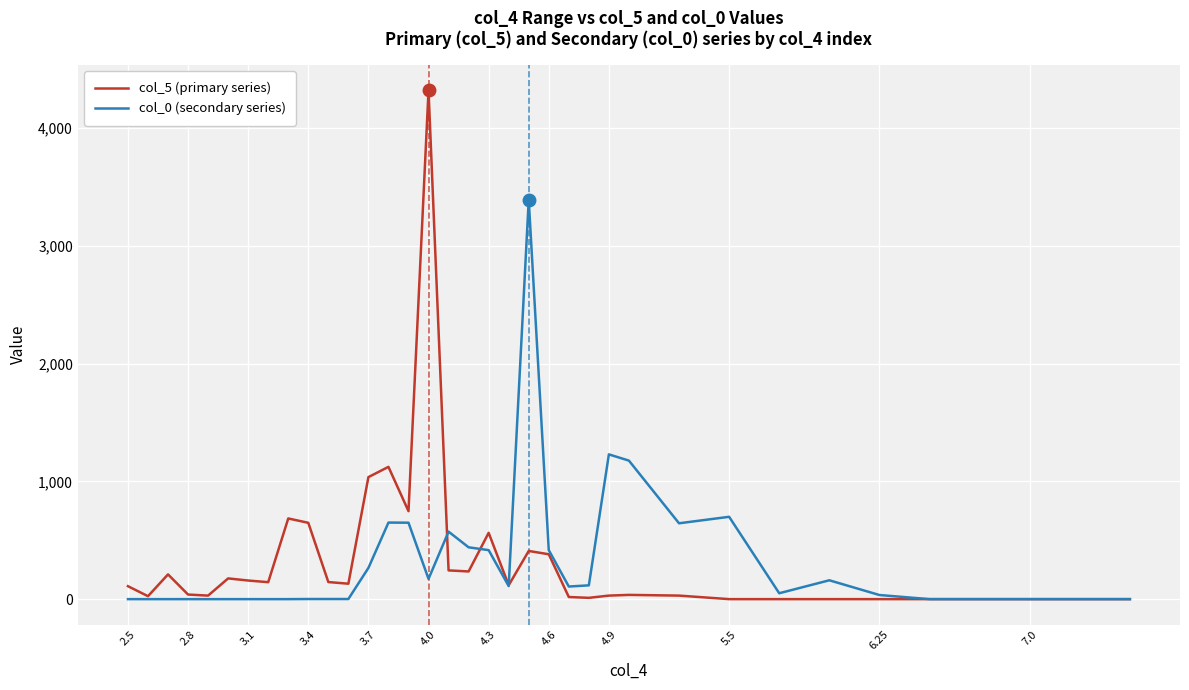

Rank the series by their maximum value, from highest to lowest.

col_5 (primary series), col_0 (secondary series)